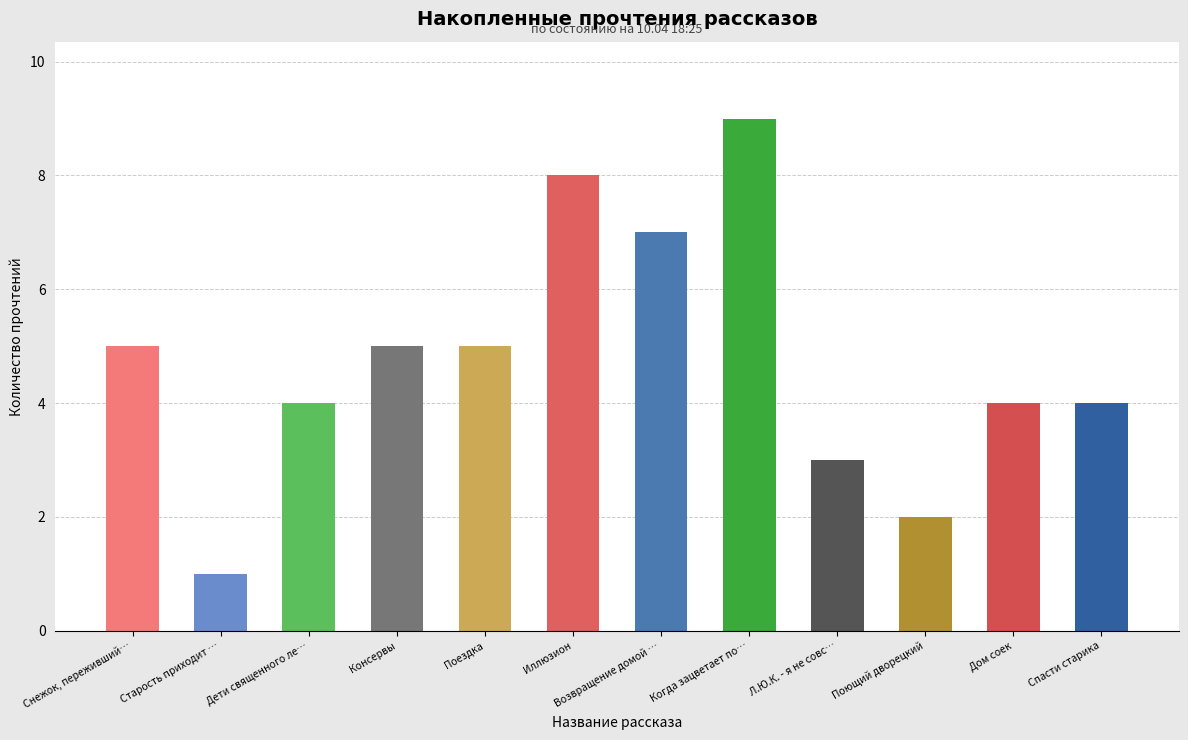

What is the difference between the values at Консервы and Спасти старика?

1